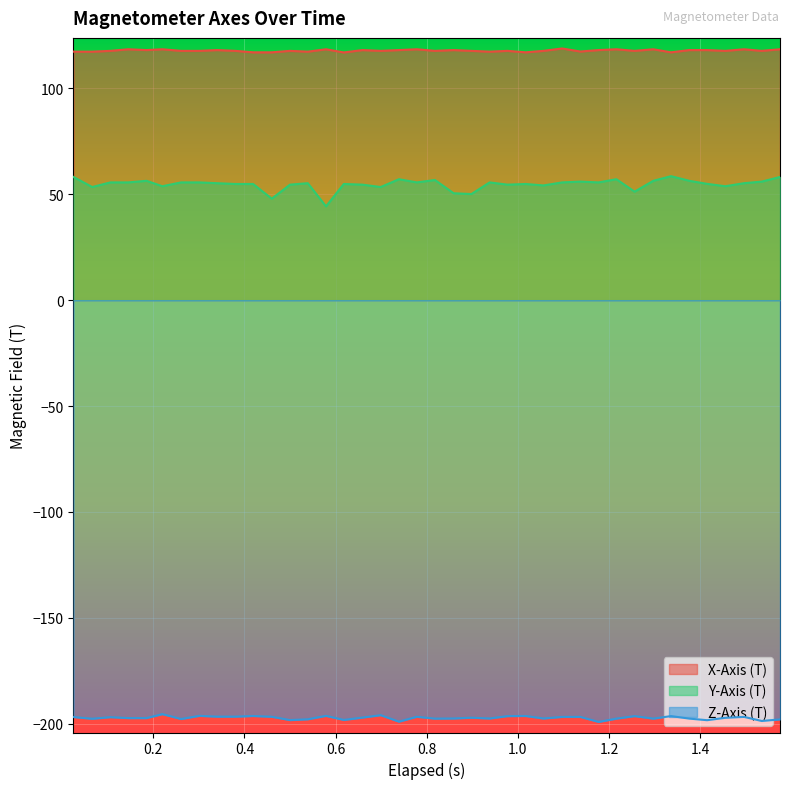

What are all the series names shown in the legend?

X-Axis (T), Y-Axis (T), Z-Axis (T)